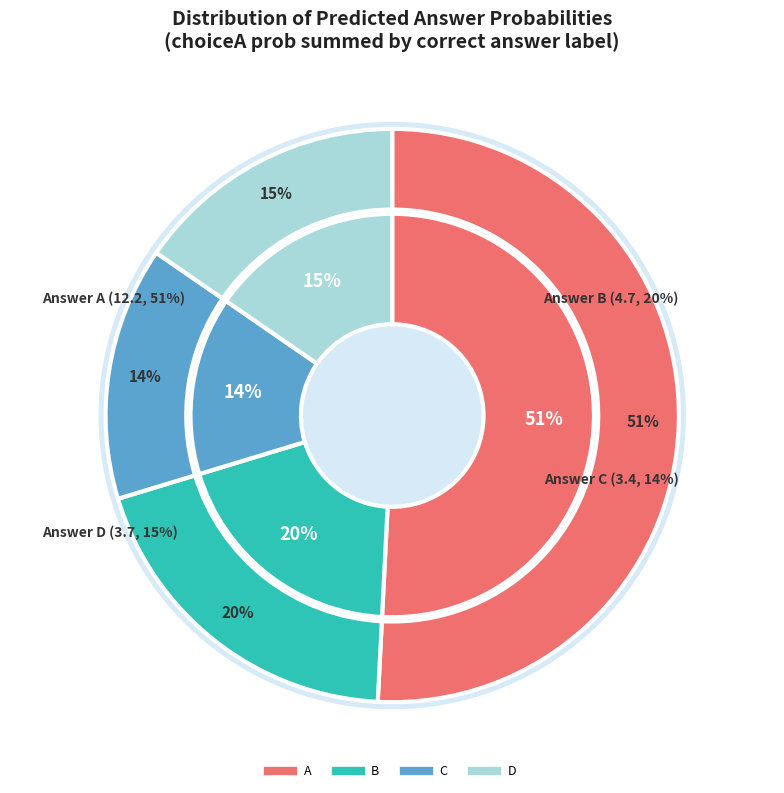

Is there any slice that represents more than half of the pie?

Yes